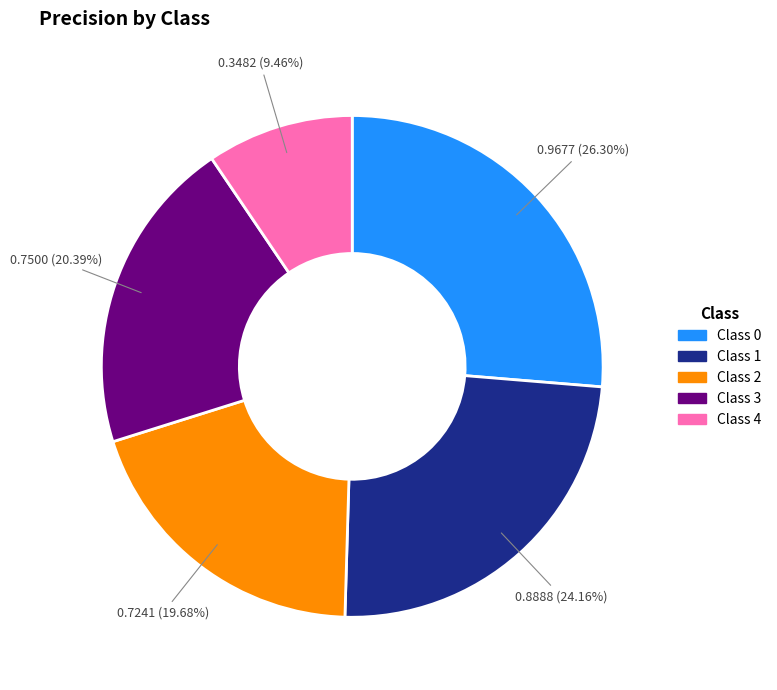

Is there any slice that represents more than half of the pie?

No